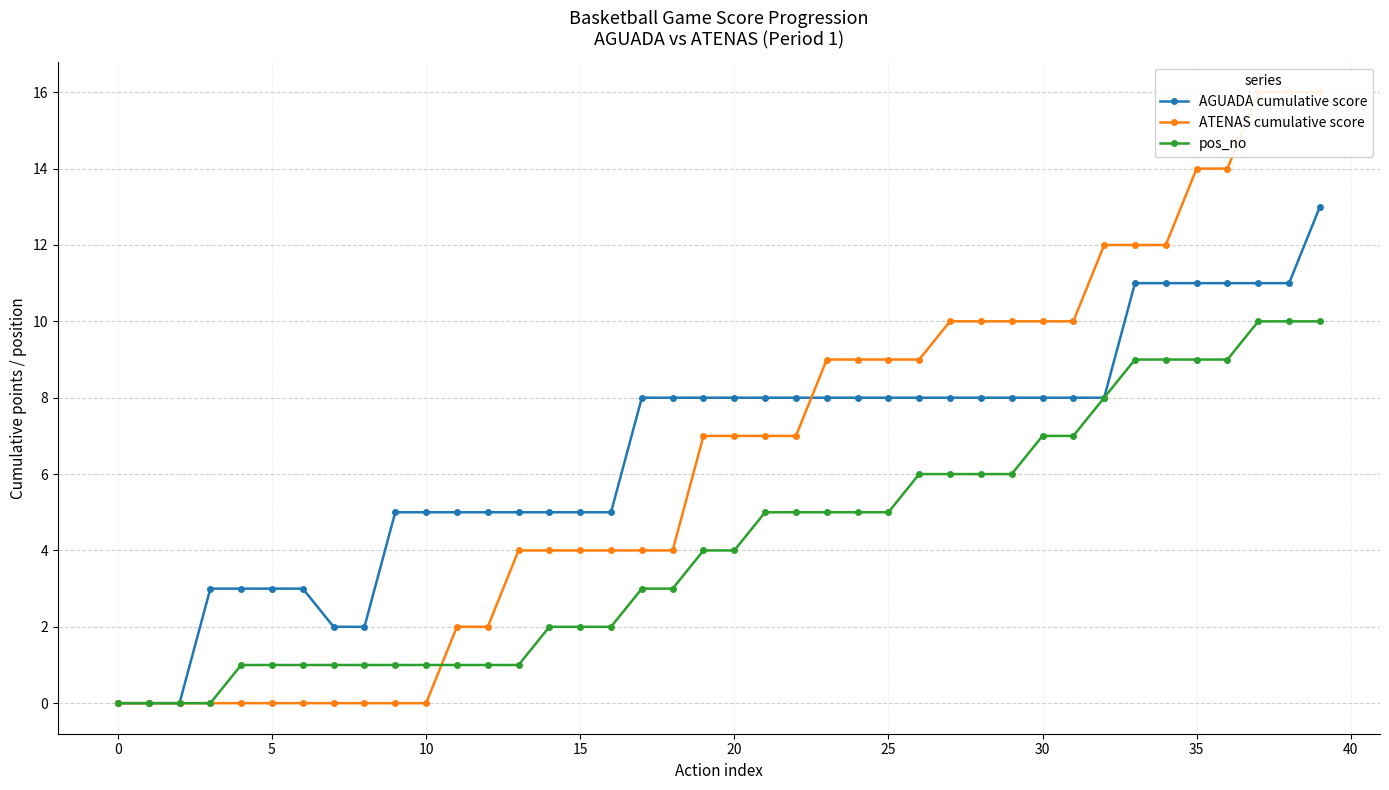

Reading right to left, list all the values displayed in this chart.

AGUADA cumulative score: 13	11	11	11	11	11	11	8	8	8	8	8	8	8	8	8	8	8	8	8	8	8	8	5	5	5	5	5	5	5	5	2	2	3	3	3	3	0	0	0
ATENAS cumulative score: 16	16	16	14	14	12	12	12	10	10	10	10	10	9	9	9	9	7	7	7	7	4	4	4	4	4	4	2	2	0	0	0	0	0	0	0	0	0	0	0
pos_no: 10	10	10	9	9	9	9	8	7	7	6	6	6	6	5	5	5	5	5	4	4	3	3	2	2	2	1	1	1	1	1	1	1	1	1	1	0	0	0	0